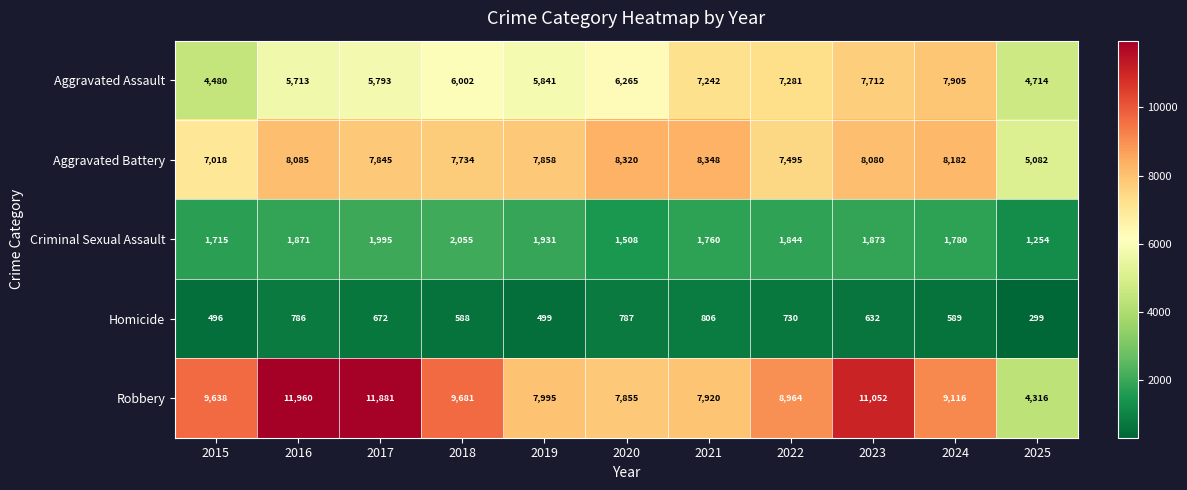

Rank the series at 2025 from highest to lowest value.

Aggravated Battery, Aggravated Assault, Robbery, Criminal Sexual Assault, Homicide